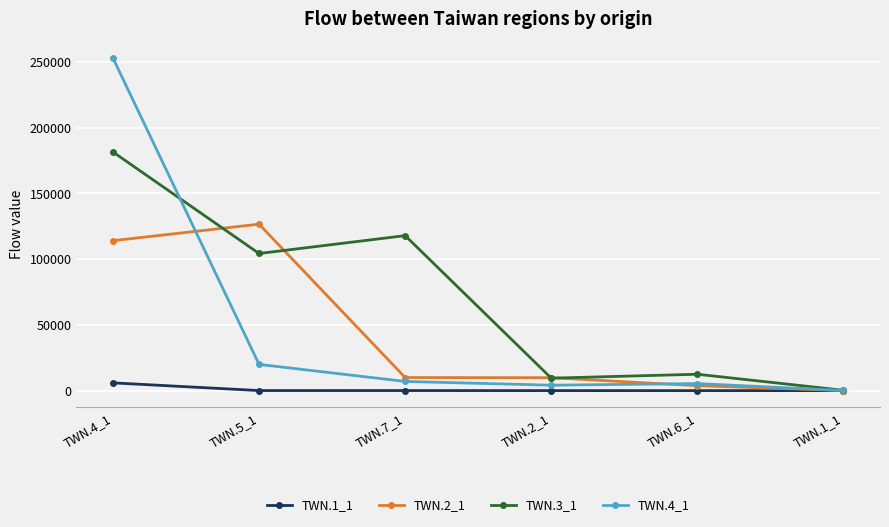

Which label corresponds to the largest value in the chart?

TWN.4_1